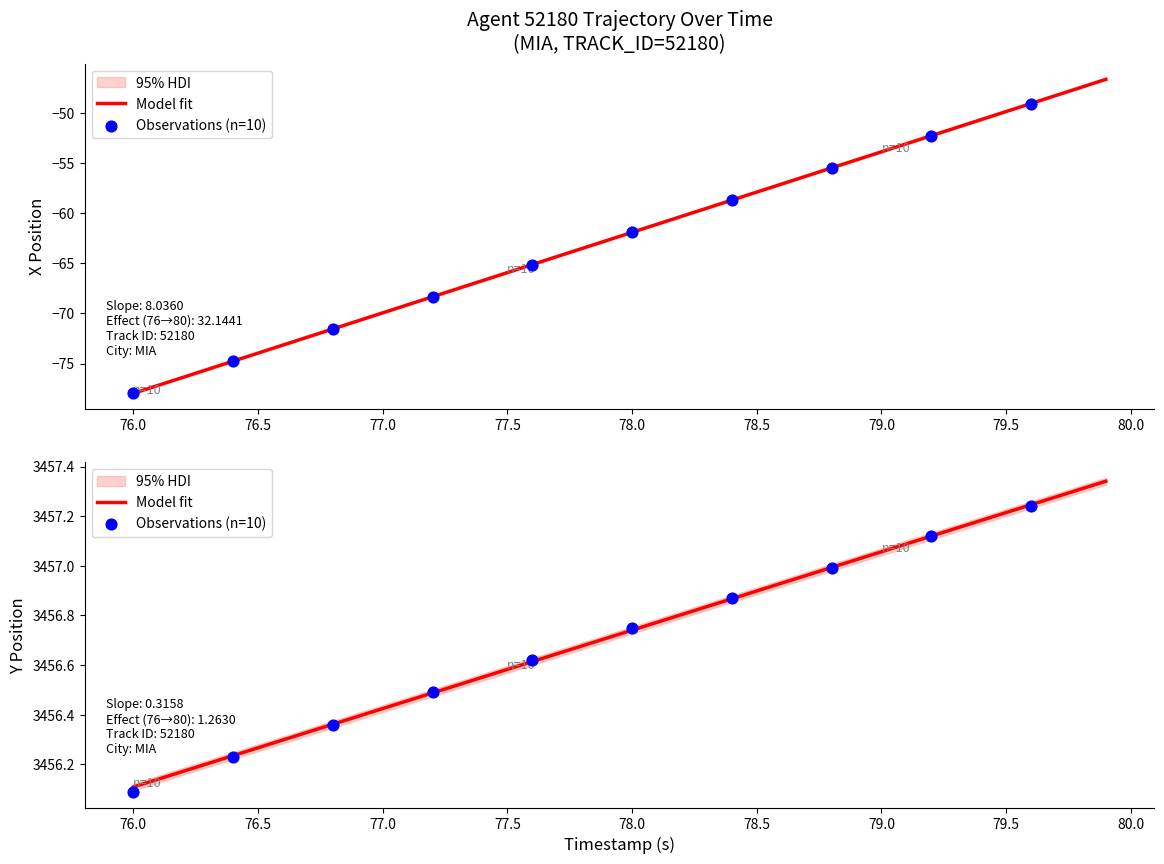

Which series has the widest spread of Y values?

Y